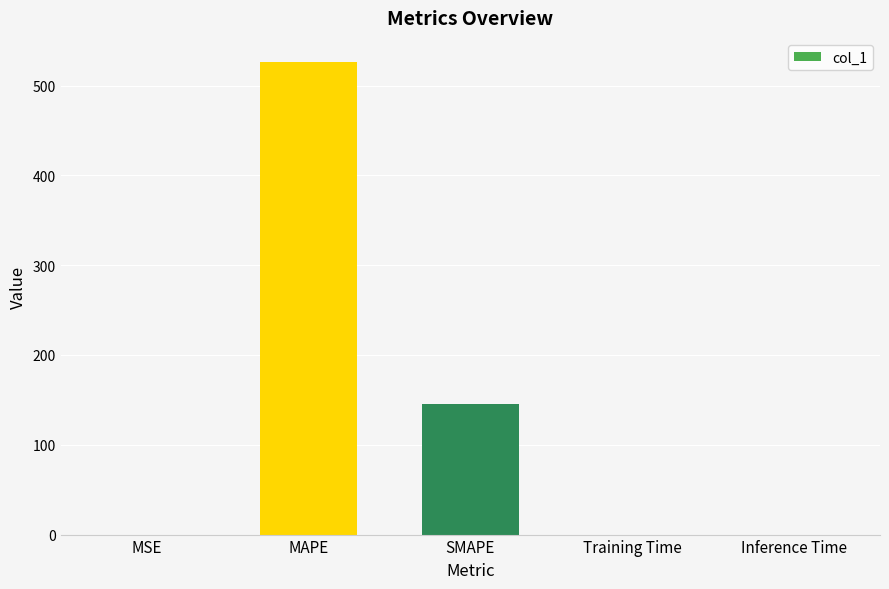

Between MAPE and Training Time, which is larger?

MAPE